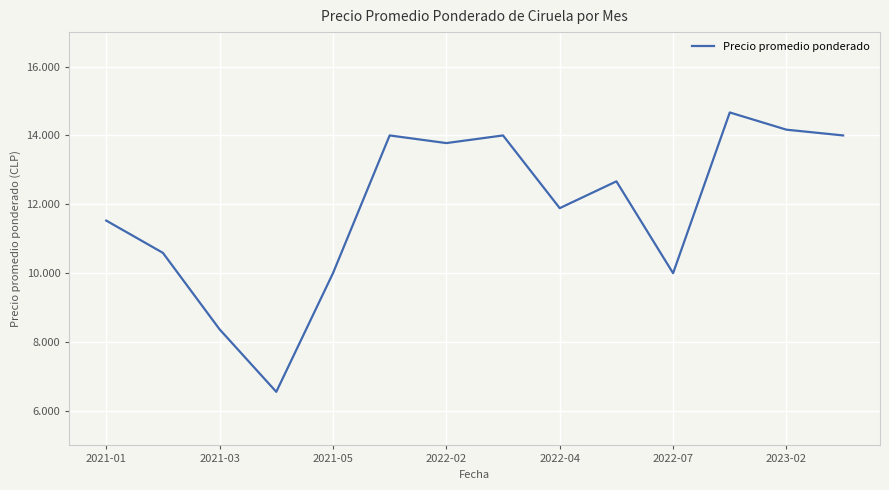

What is the difference between the second highest and second lowest values?

5797